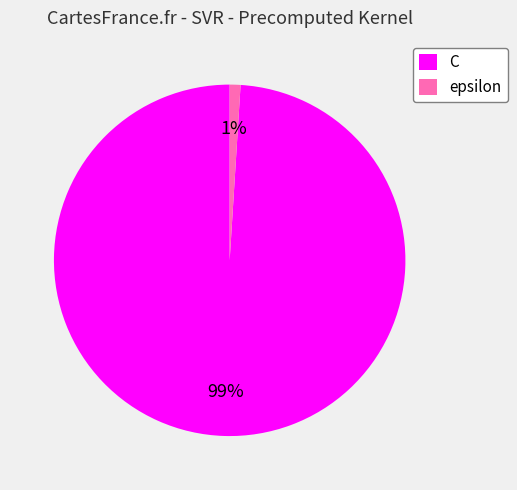

Do C and epsilon together represent more than half of the pie?

Yes